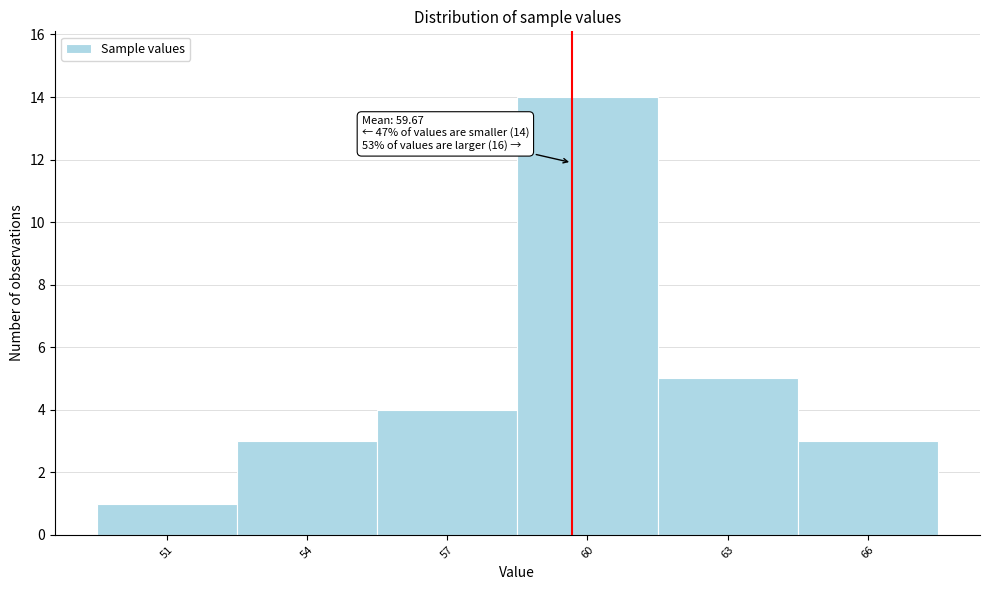

Over which range of the x-axis is the bar tallest?

58.5 to 61.5